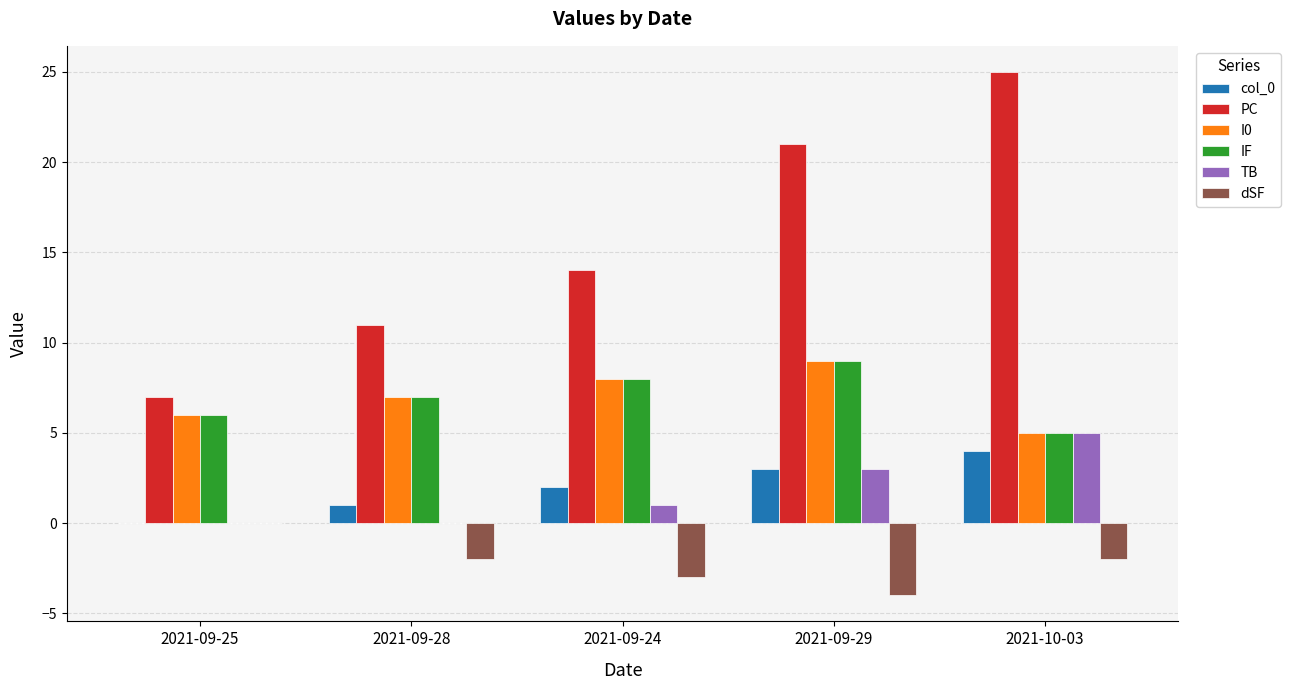

Which series has the largest total across all categories?

PC